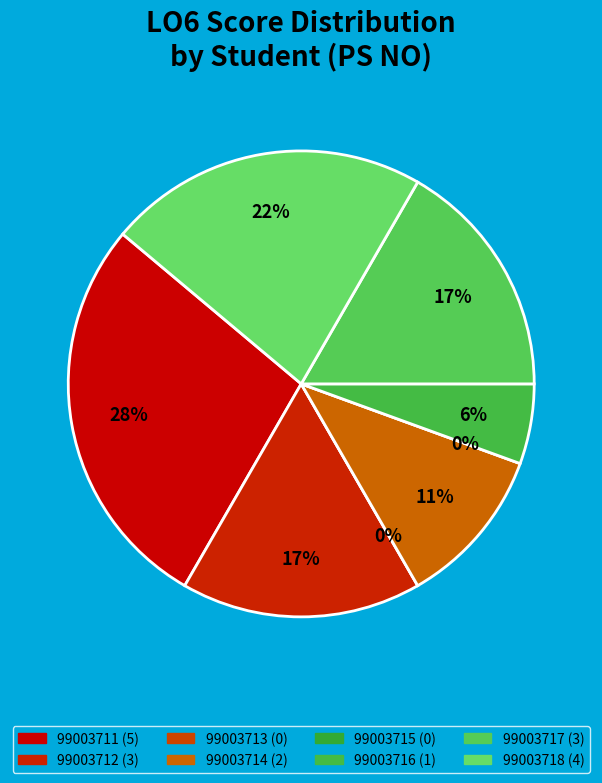

Does 99003718 represent more than half of the total?

No